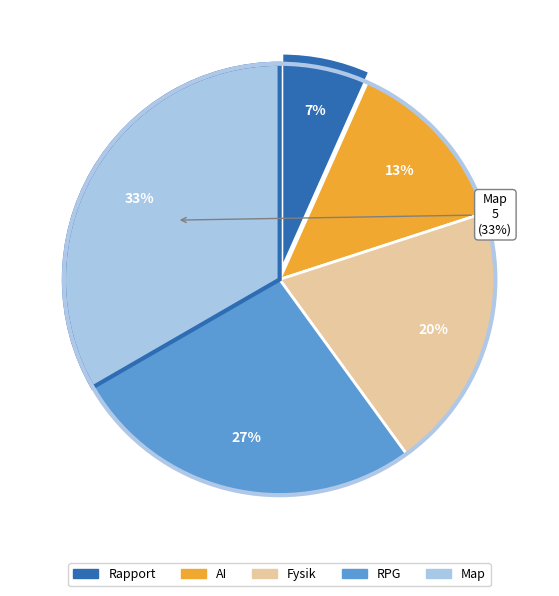

How many slices are in this pie chart?

5